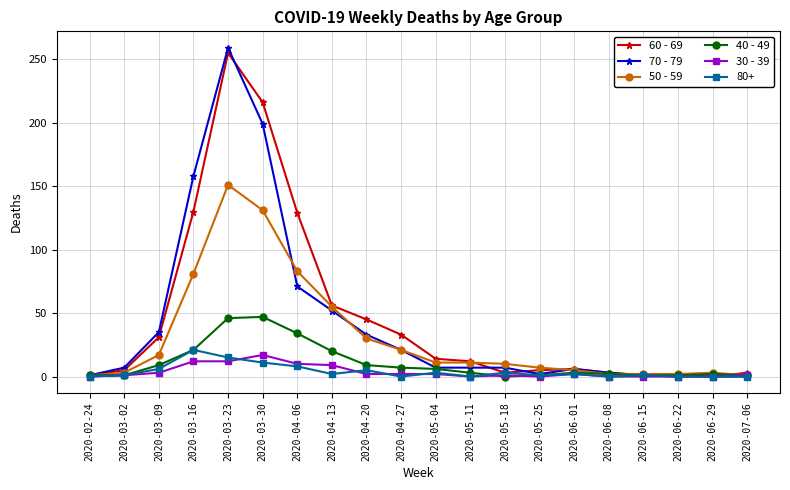

What is the label of the 4th point from the left?

2020-03-16